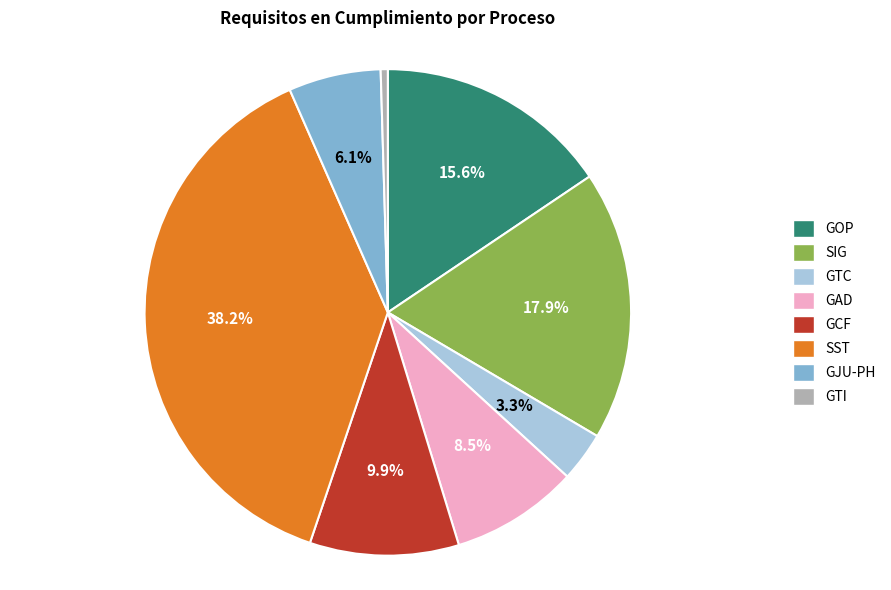

To the nearest percent, what is the combined percentage of GAD and GCF?

18%